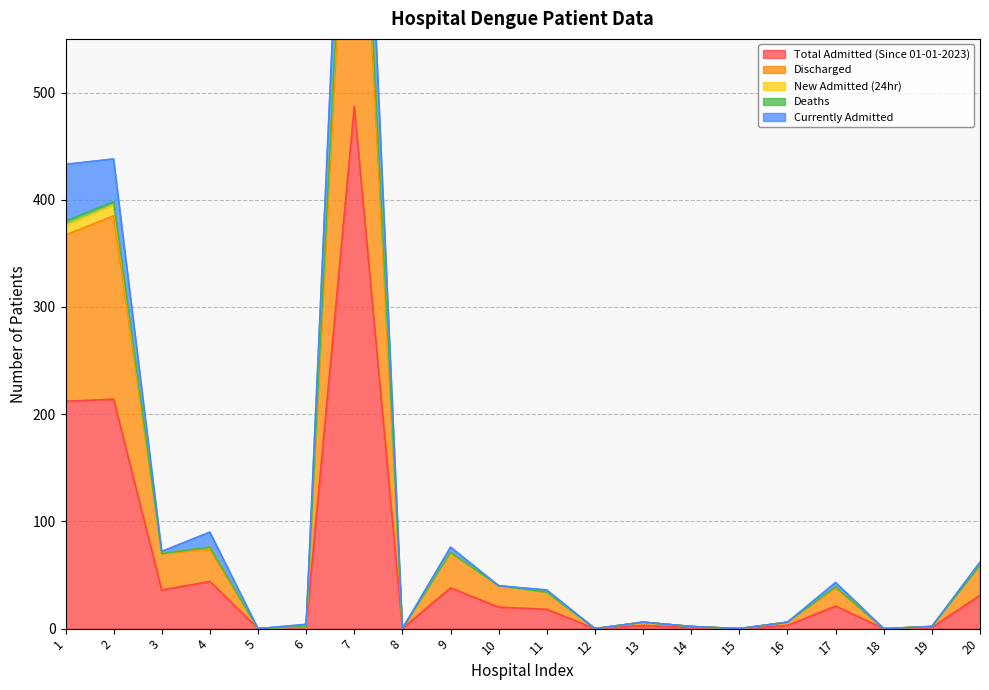

Where is Currently Admitted nearest to the value 504?

2